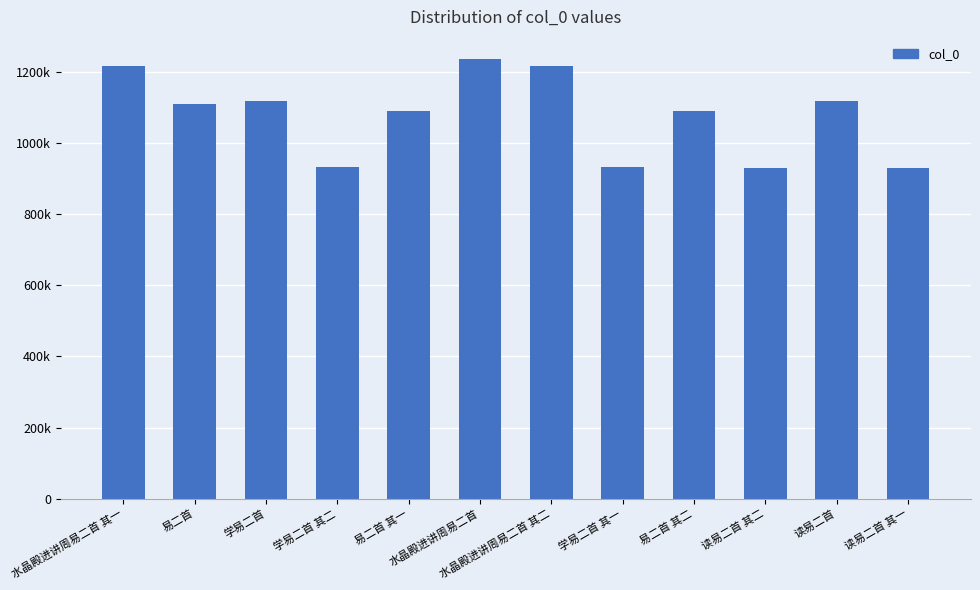

Which category has the lowest value across all series?

读易二首 其一